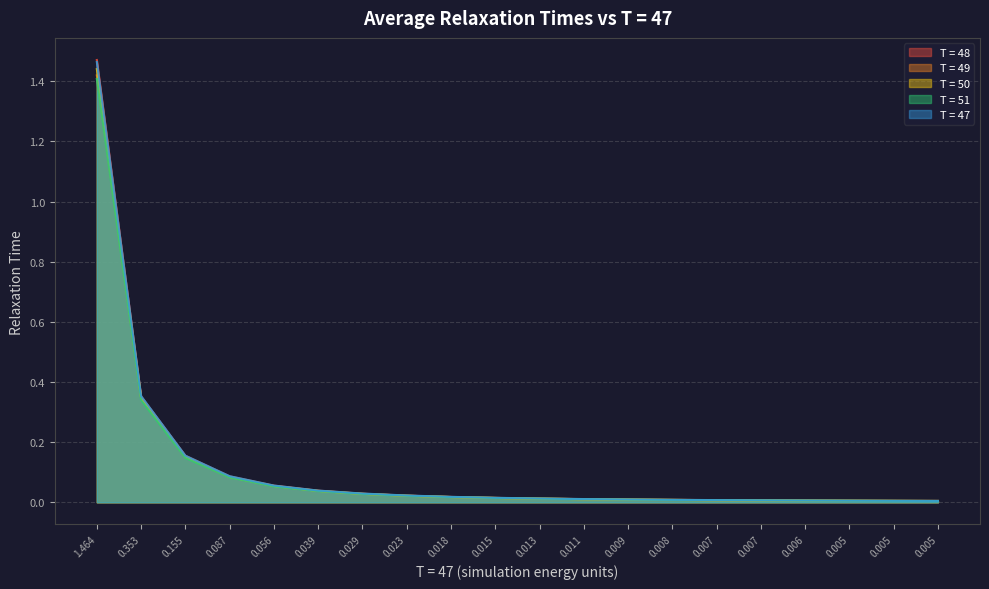

Rank the series at 0.018 from highest to lowest value.

T = 47, T = 48, T = 50, T = 49, T = 51